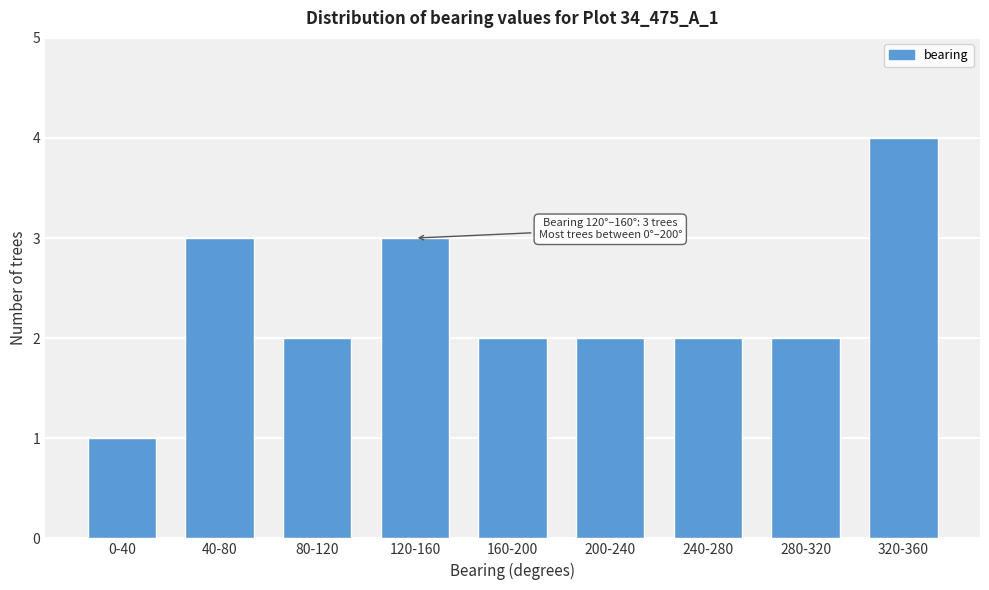

Reading left to right, what are all the values shown in this chart?

0-40=1	40-80=3	80-120=2	120-160=3	160-200=2	200-240=2	240-280=2	280-320=2	320-360=4